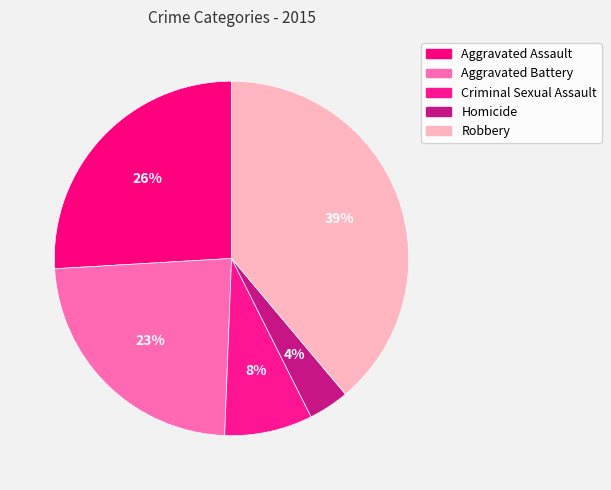

Does Aggravated Assault represent more than half of the total?

No